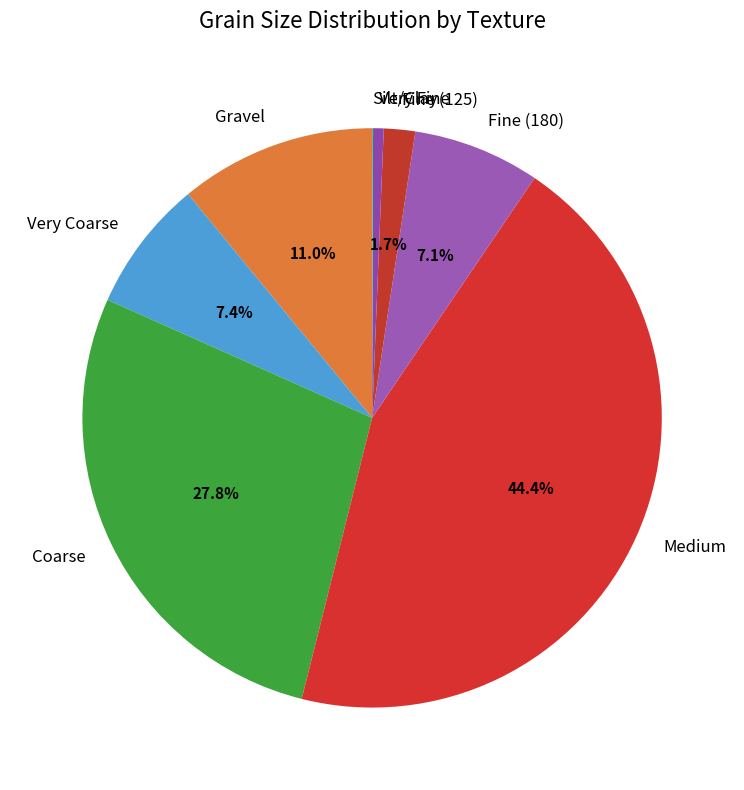

Is there a majority slice in this chart?

No